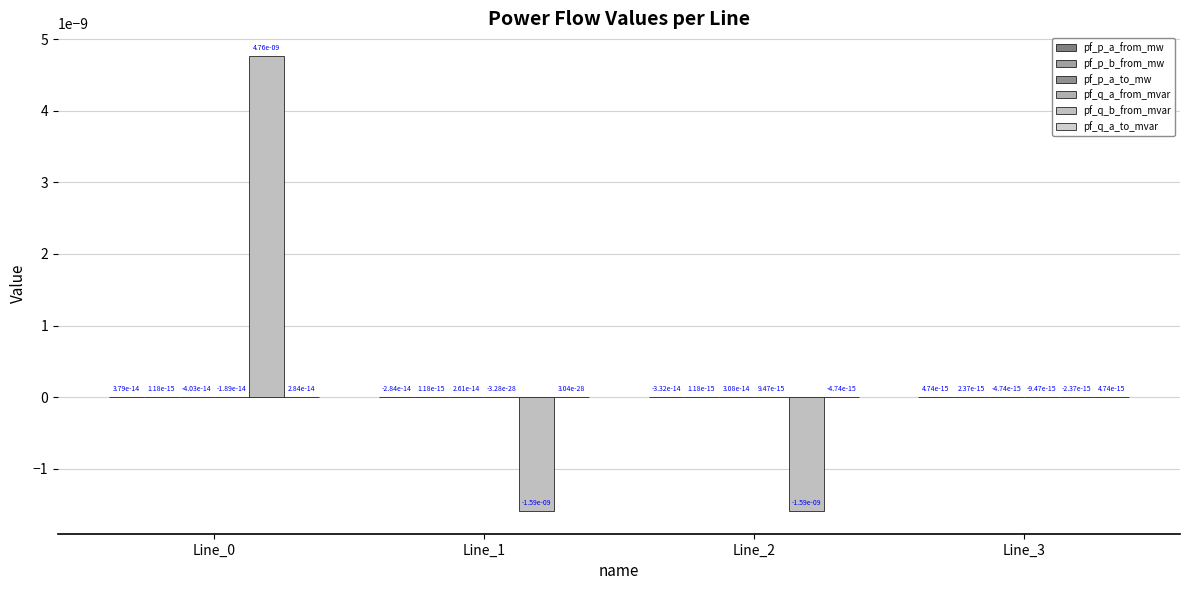

At how many categories does at least one series exceed 0?

4